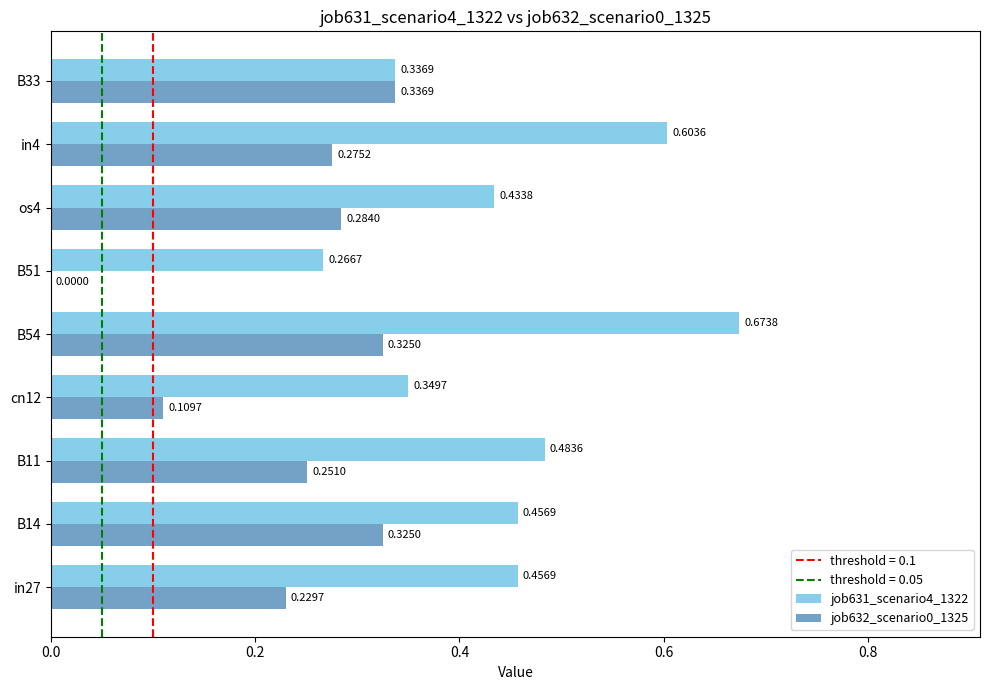

At which label is job632_scenario0_1325 closest to 0?

B51